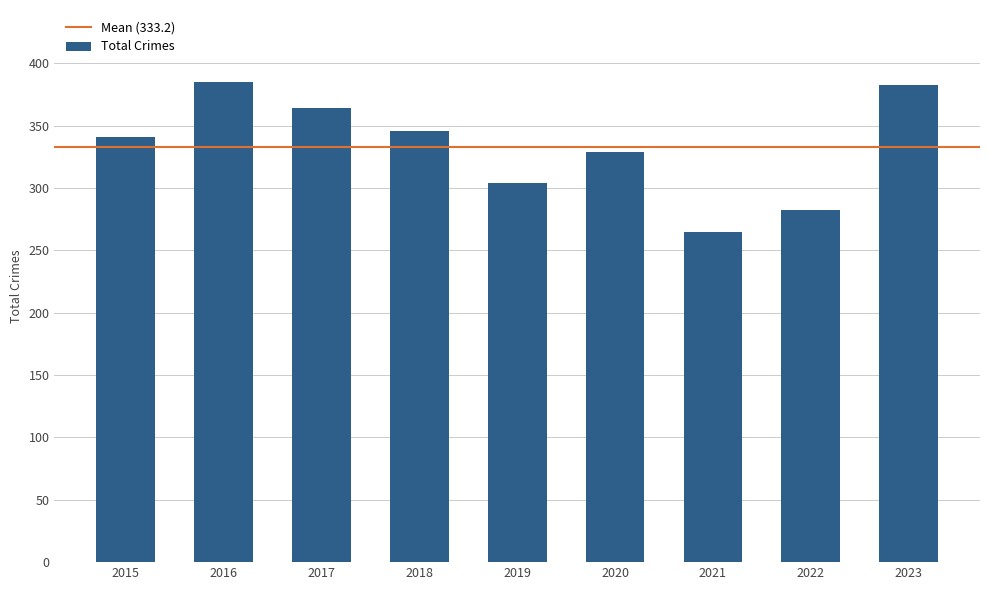

What is the average value?

333